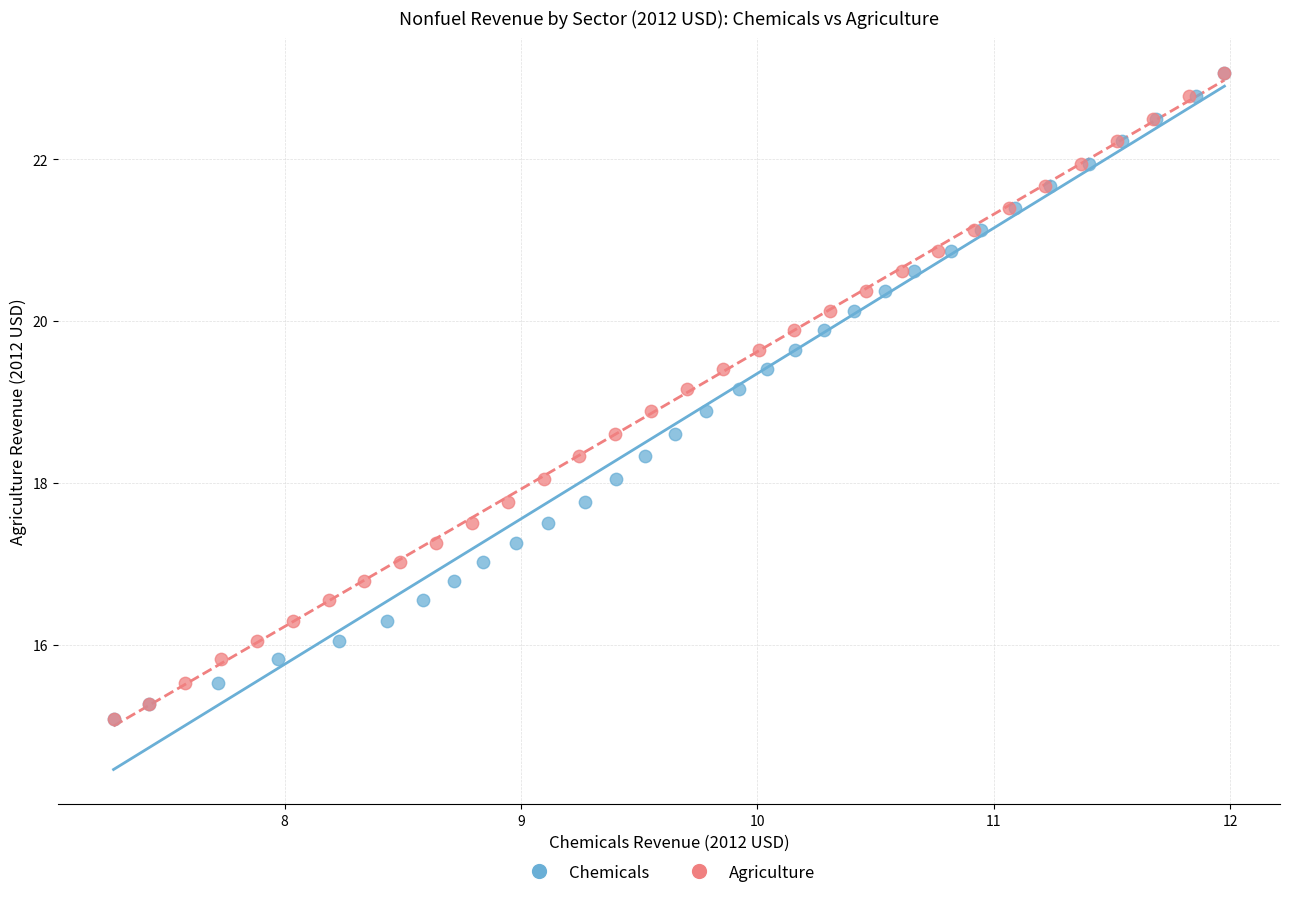

What are all the series names shown in the legend?

Chemicals, Agriculture